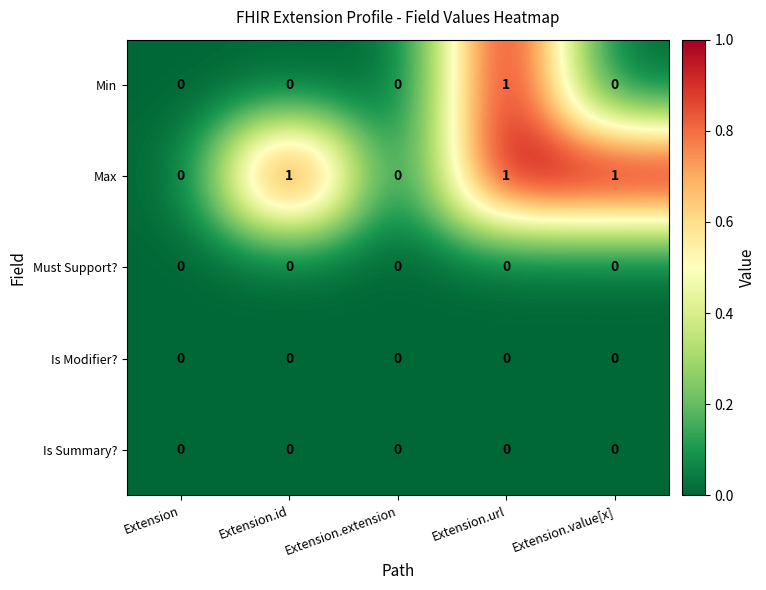

Between Extension.id and Extension.url, which series saw the biggest shift?

Min